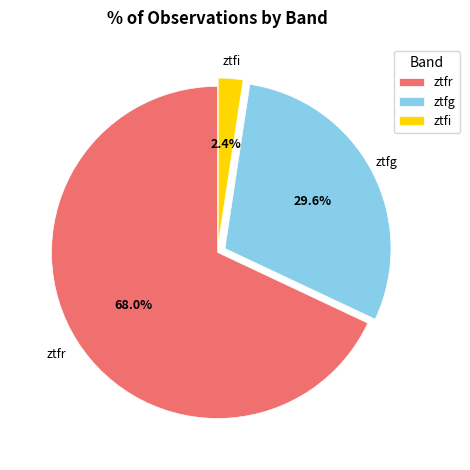

The ztfr slice represents 68% of the pie. True or false?

True